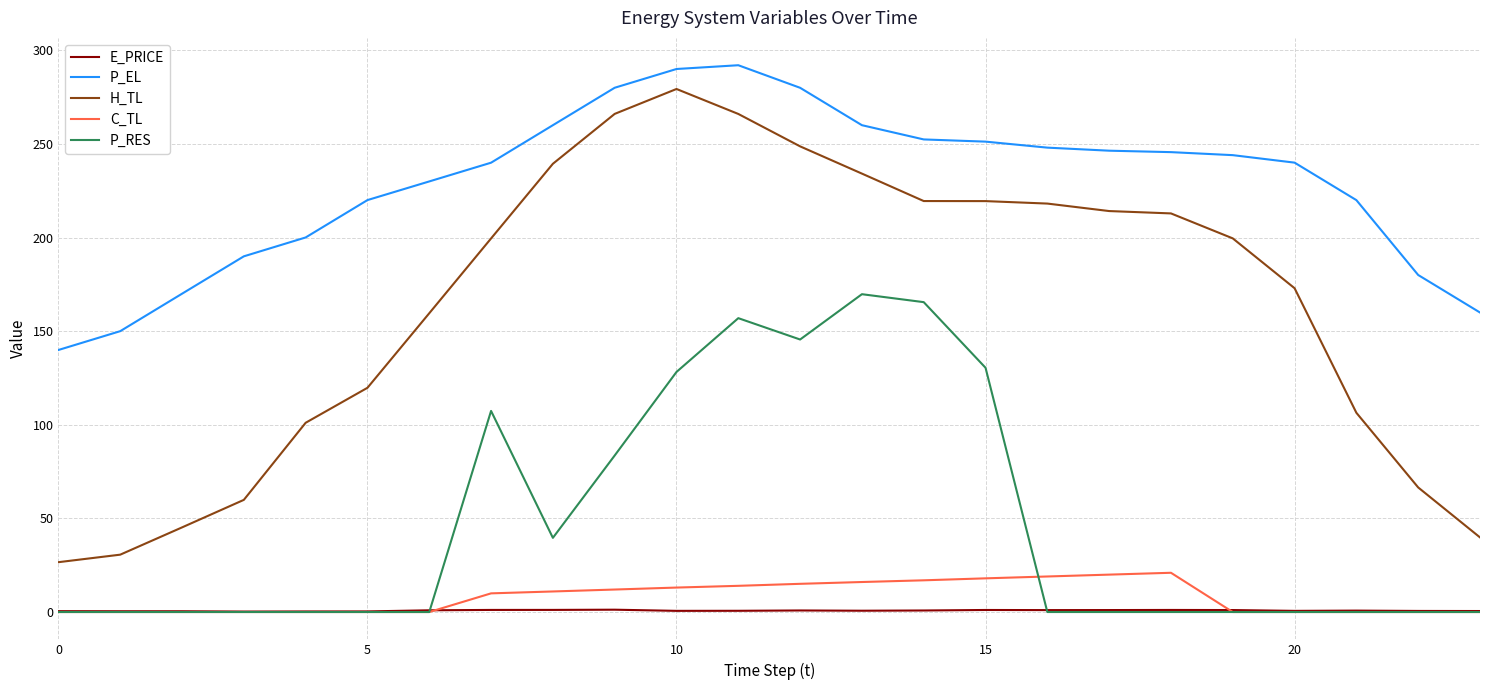

True or false: P_EL and C_TL cross at least once.

False